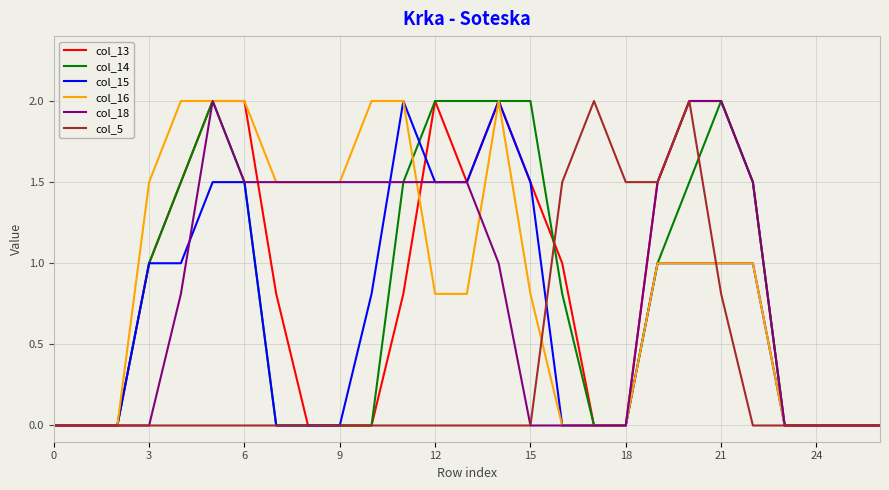

Reading left to right, list all the values displayed in this chart.

col_13: 0.0	0.0	0.0	1.0	1.5	2.0	2.0	0.8	0.0	0.0	0.0	0.8	2.0	1.5	2.0	1.5	1.0	0.0	0.0	1.5	2.0	2.0	1.5	0.0	0.0	0.0	0.0
col_14: 0.0	0.0	0.0	1.0	1.5	2.0	1.5	0.0	0.0	0.0	0.0	1.5	2.0	2.0	2.0	2.0	0.8	0.0	0.0	1.0	1.5	2.0	1.5	0.0	0.0	0.0	0.0
col_15: 0.0	0.0	0.0	1.0	1.0	1.5	1.5	0.0	0.0	0.0	0.8	2.0	1.5	1.5	2.0	1.5	0.0	0.0	0.0	1.0	1.0	1.0	1.0	0.0	0.0	0.0	0.0
col_16: 0.0	0.0	0.0	1.5	2.0	2.0	2.0	1.5	1.5	1.5	2.0	2.0	0.8	0.8	2.0	0.8	0.0	0.0	0.0	1.0	1.0	1.0	1.0	0.0	0.0	0.0	0.0
col_18: 0.0	0.0	0.0	0.0	0.8	2.0	1.5	1.5	1.5	1.5	1.5	1.5	1.5	1.5	1.0	0.0	0.0	0.0	0.0	1.5	2.0	2.0	1.5	0.0	0.0	0.0	0.0
col_5: 0.0	0.0	0.0	0.0	0.0	0.0	0.0	0.0	0.0	0.0	0.0	0.0	0.0	0.0	0.0	0.0	1.5	2.0	1.5	1.5	2.0	0.8	0.0	0.0	0.0	0.0	0.0